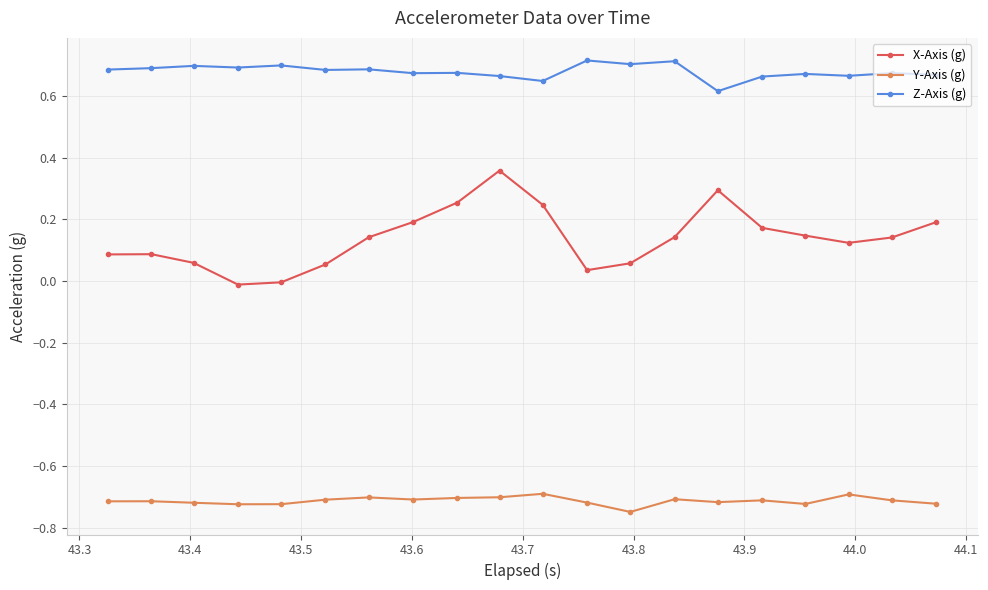

Which series has the widest spread of values?

X-Axis (g)